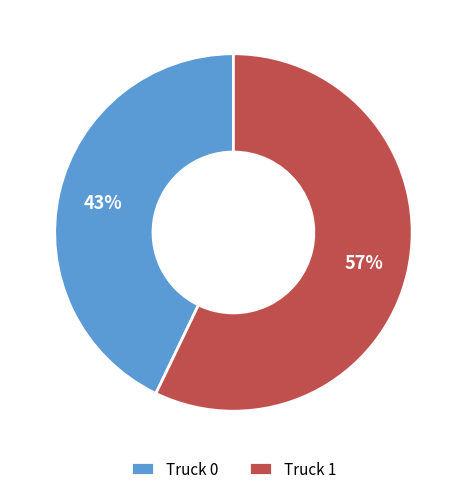

Does Truck 1 account for over 50% of the chart?

Yes